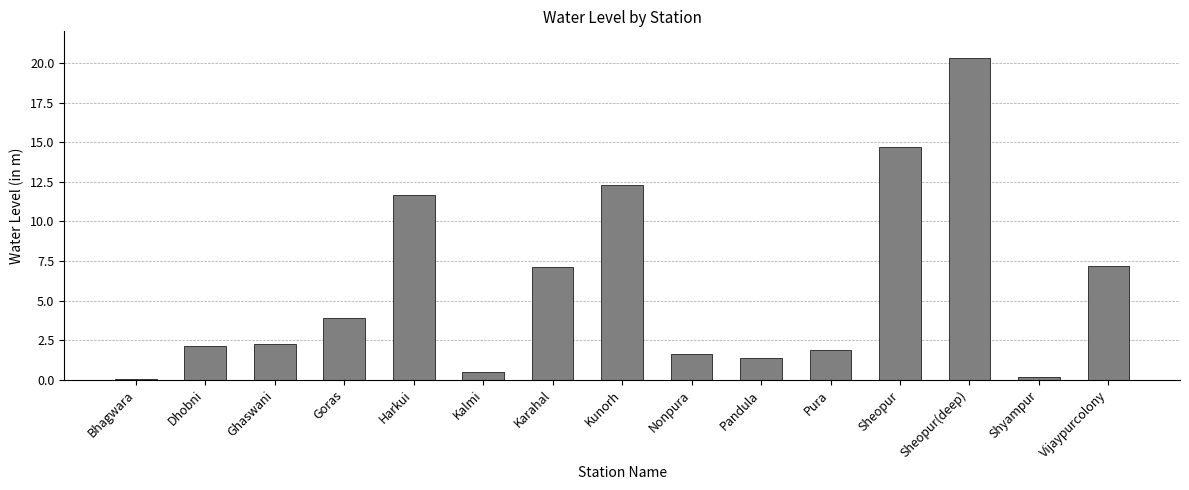

What is the sum of all values?

87.2